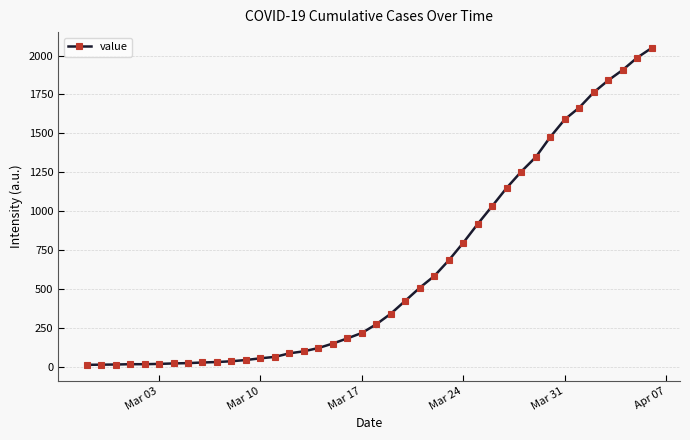

What is the maximum value shown in the chart?

2049